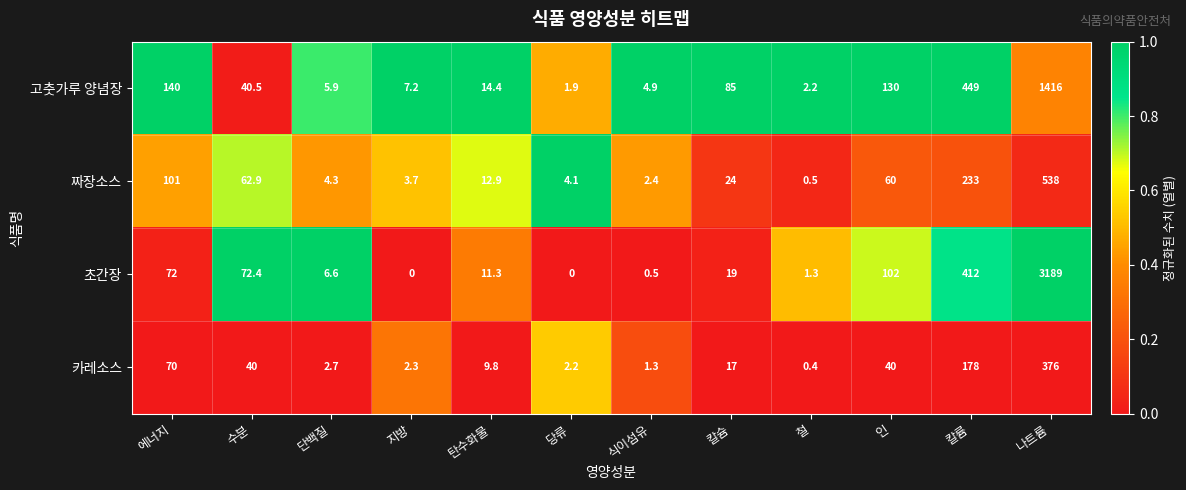

The value of 고춧가루 양념장 at 식이섬유 is 4.9. True or false?

True